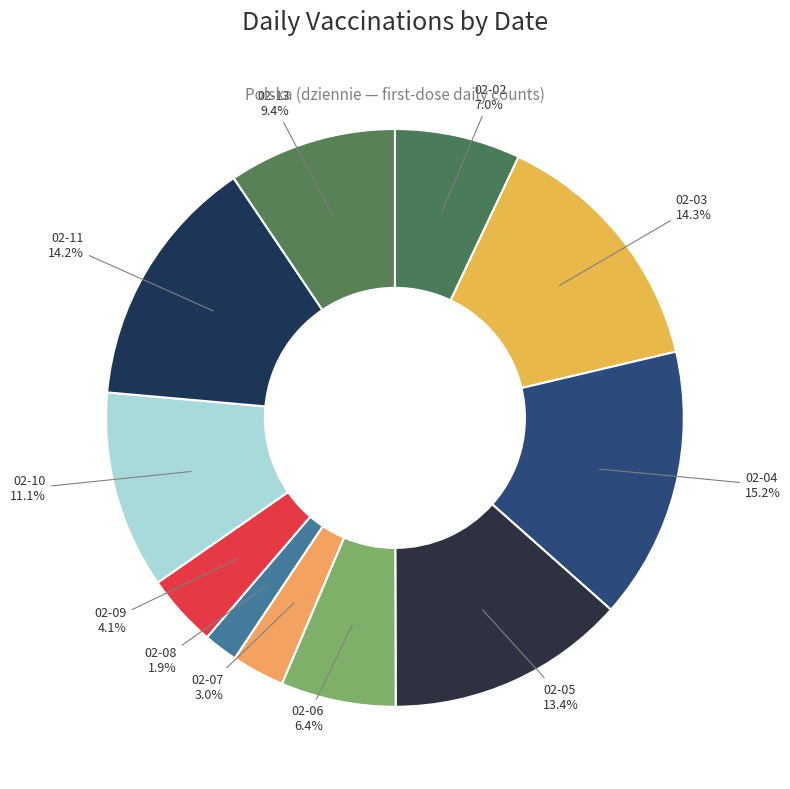

What percentage is NOT represented by 02-02?

93.0%